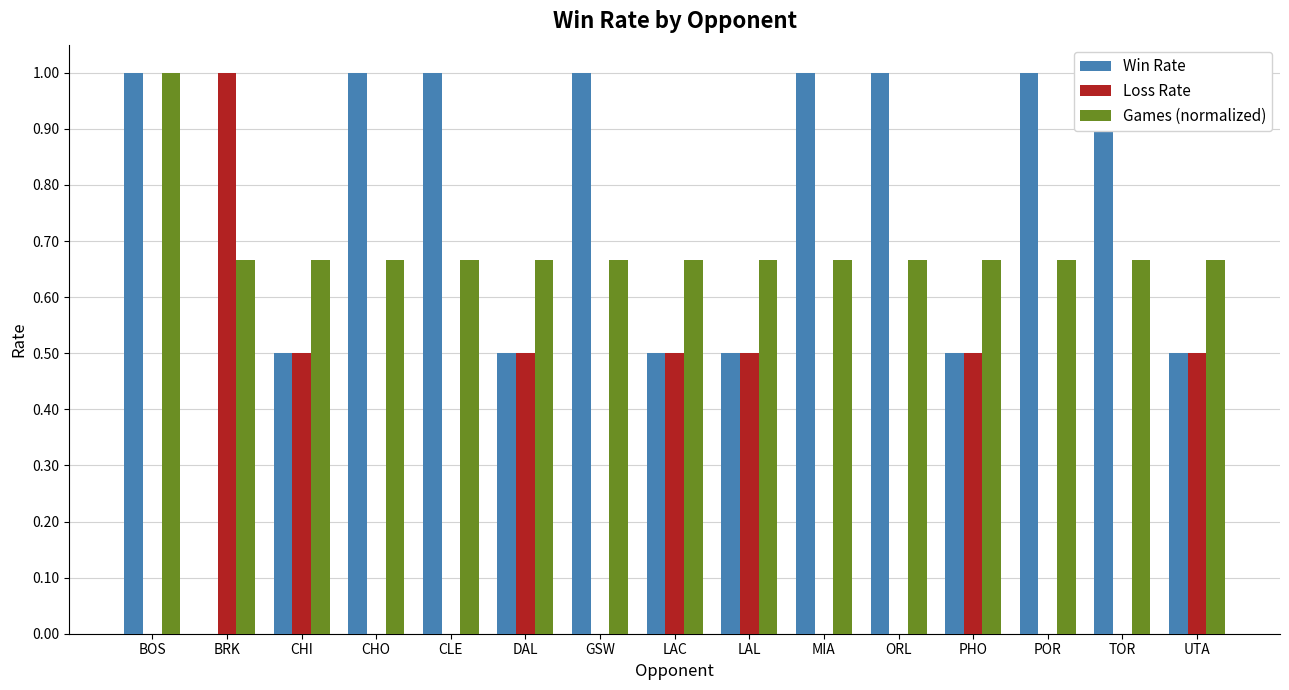

Between CHI and UTA, which series saw the biggest shift?

Win Rate